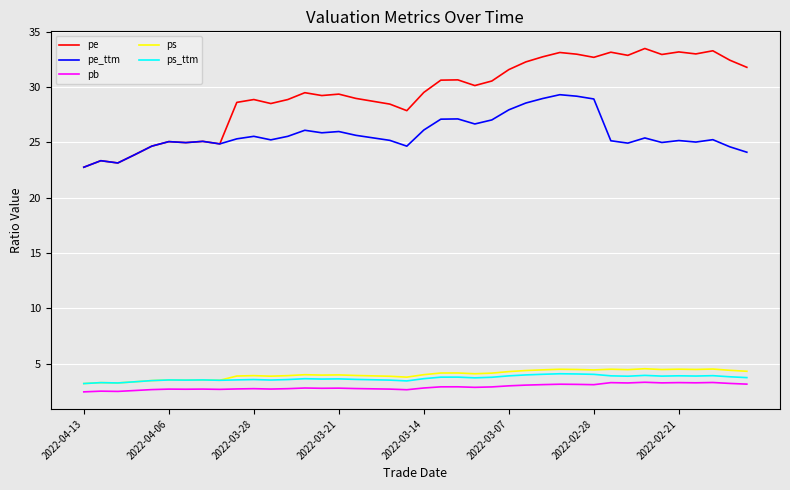

What are all the series names shown in the legend?

pe, pe_ttm, pb, ps, ps_ttm